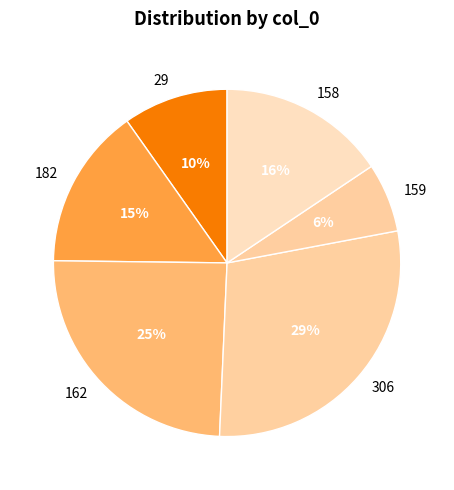

To the nearest percent, what is the difference between the 29 and 182 slice percentages?

5%